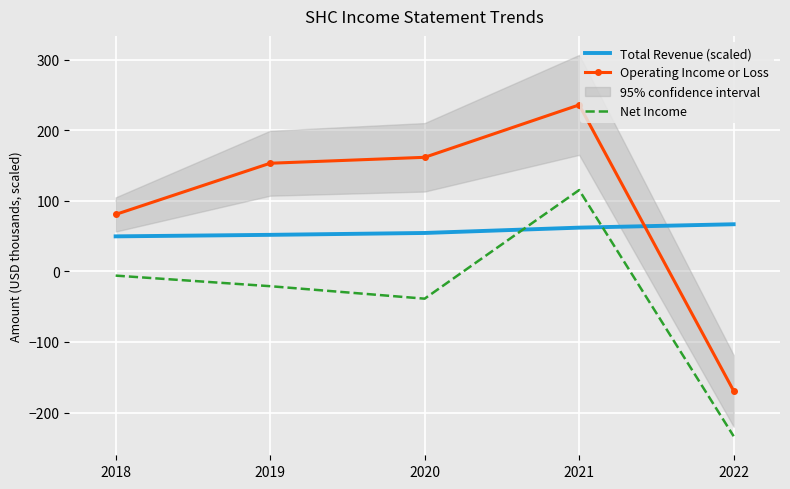

Where is Net Income nearest to the value -59?

2020